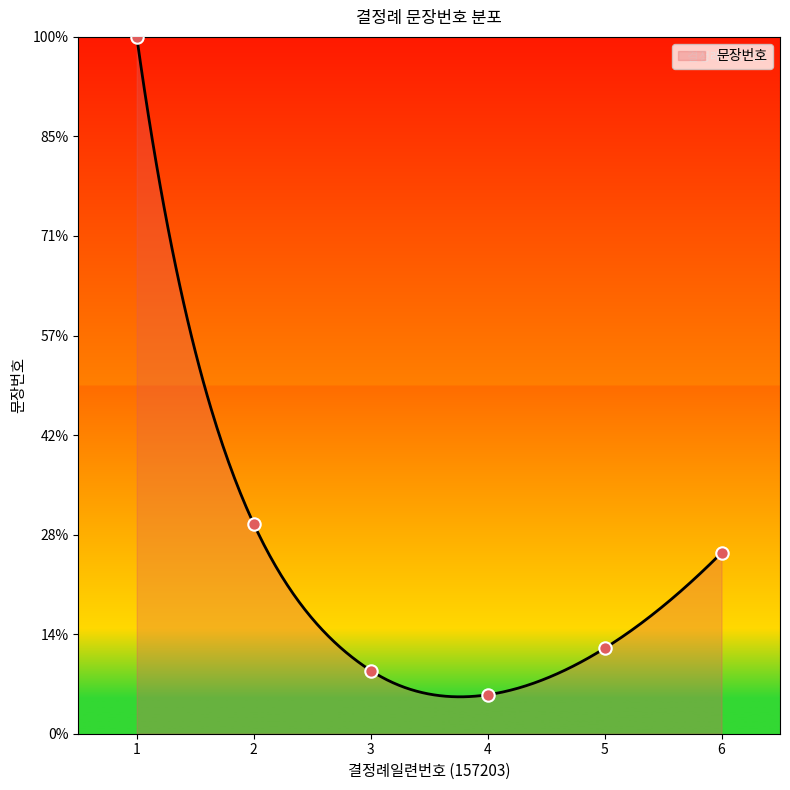

Approximately how many times larger is the value at 3 compared to 5?

0.6